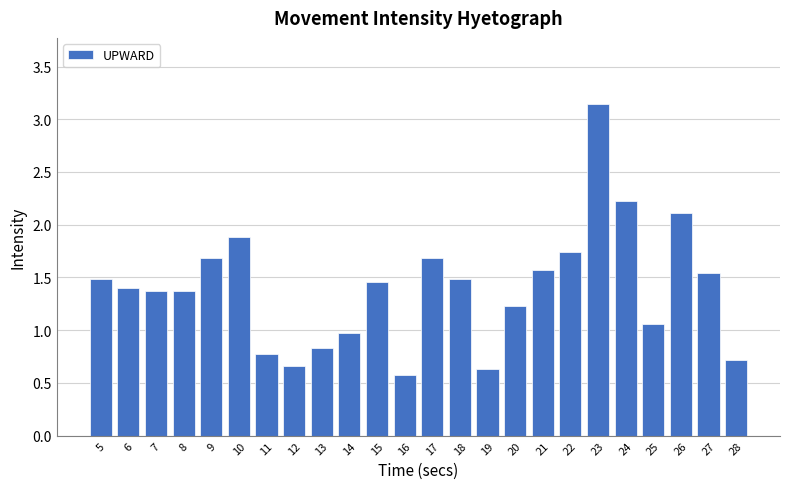

What is the minimum value shown in the chart?

0.6